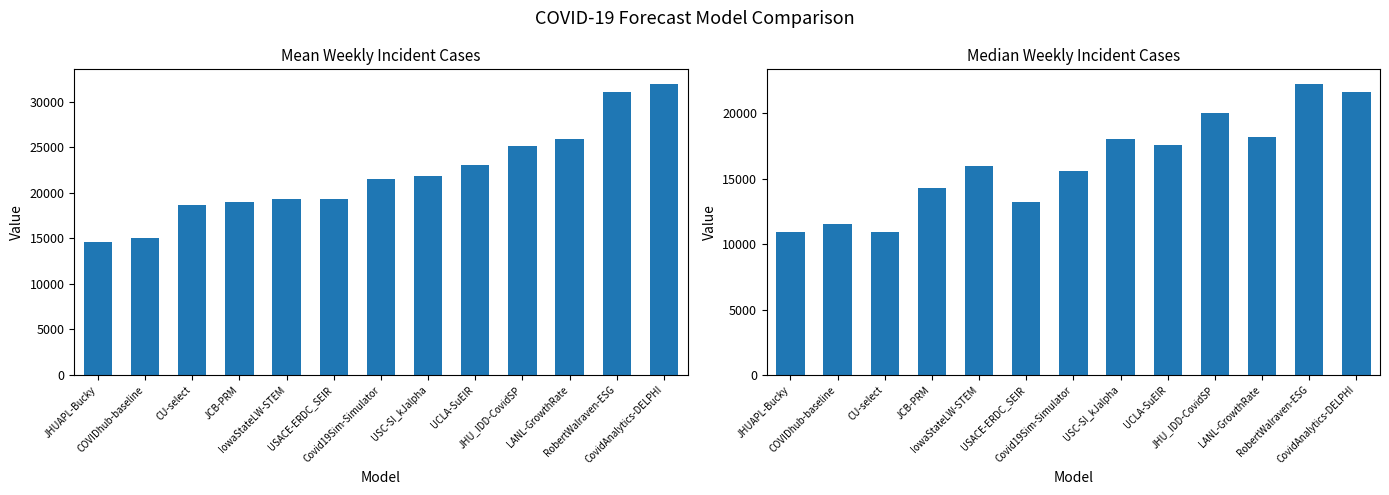

How many bars are there in total?

26